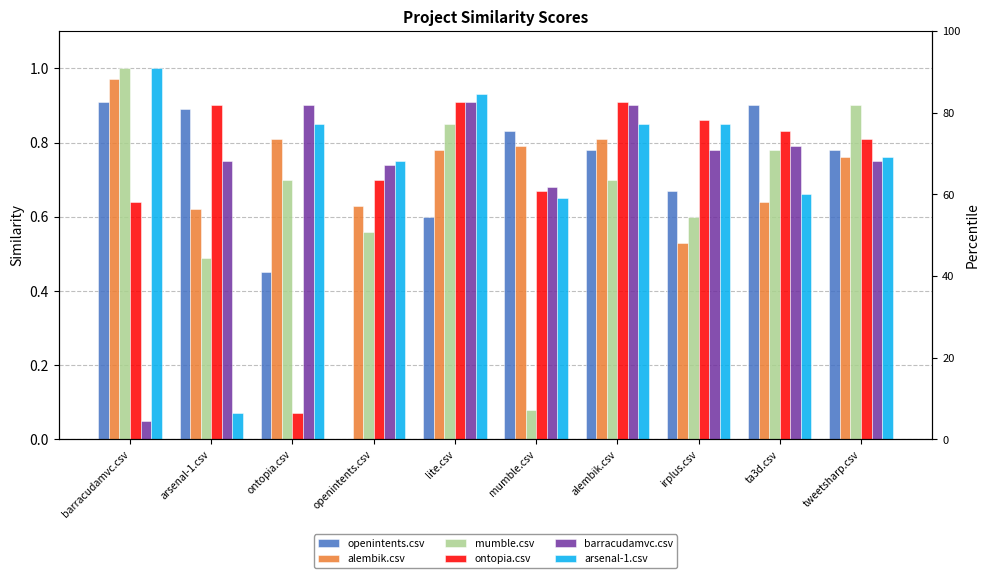

Is the value of barracudamvc.csv at tweetsharp.csv greater than the value of openintents.csv at ontopia.csv?

Yes